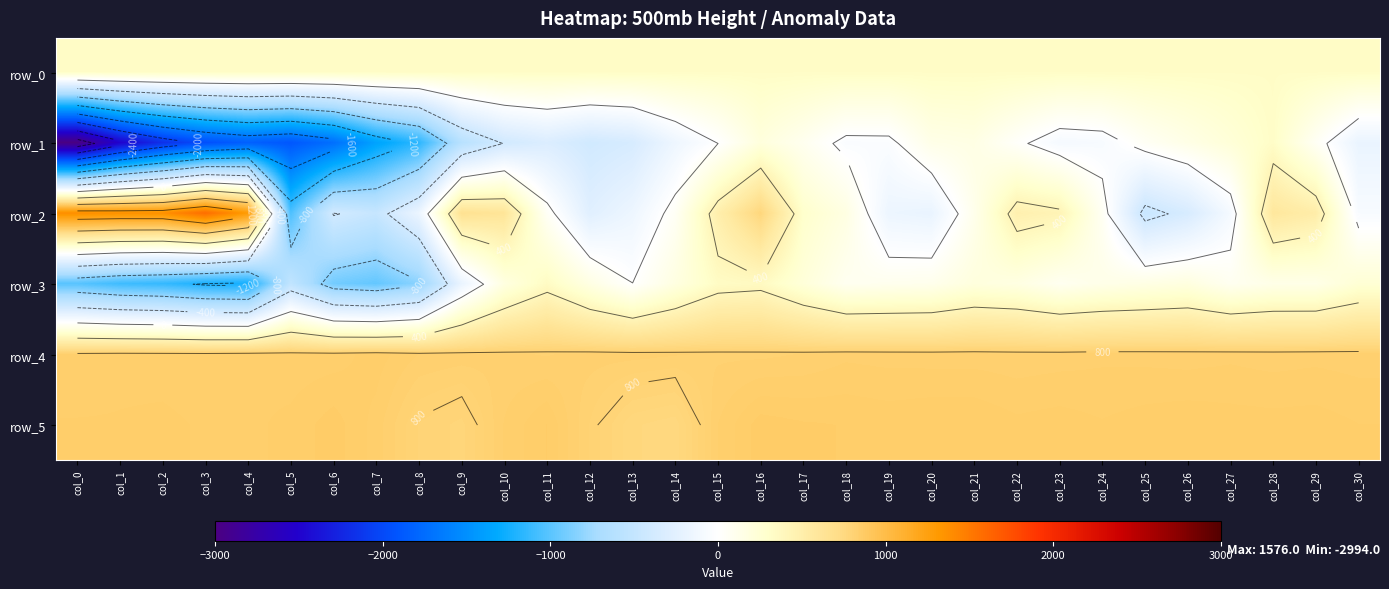

At which category is the sum across all series the highest?

col_16